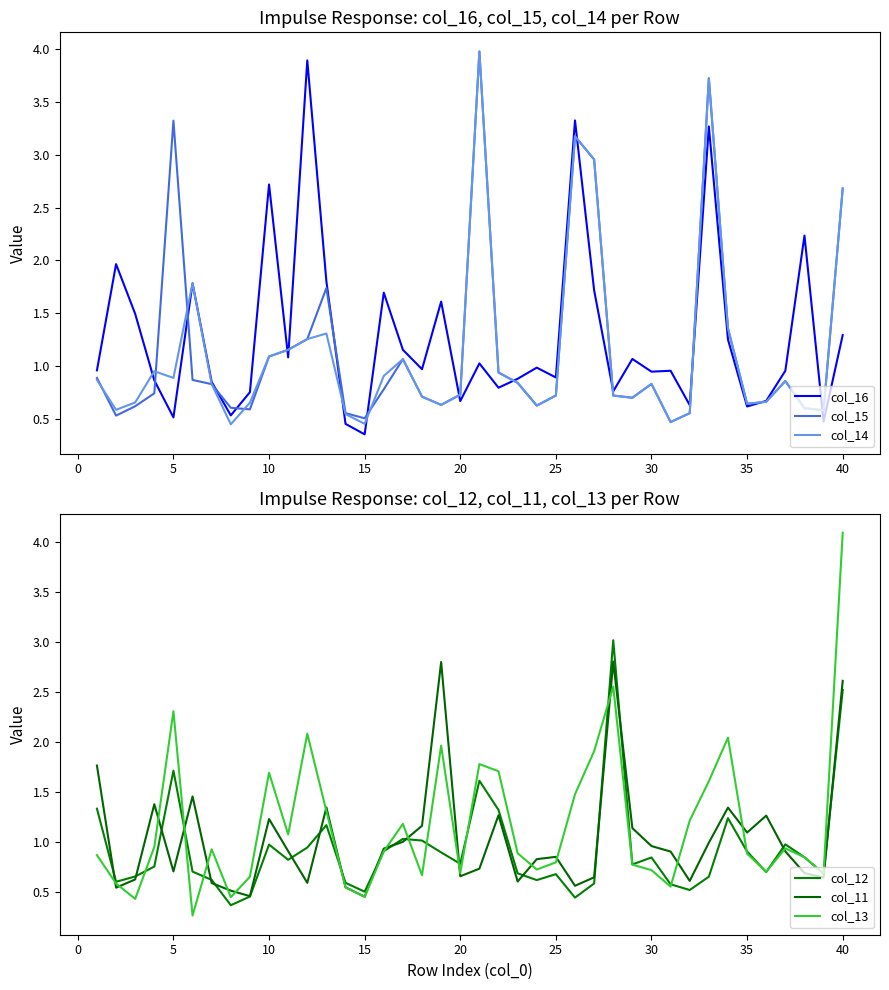

The col_14 series shows 0.2 at 15. True or false?

False